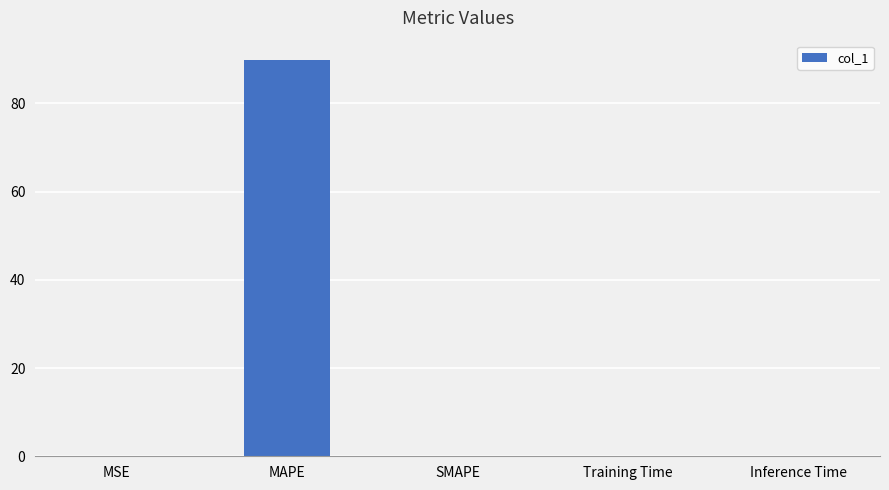

Count the number of categories in the chart.

5